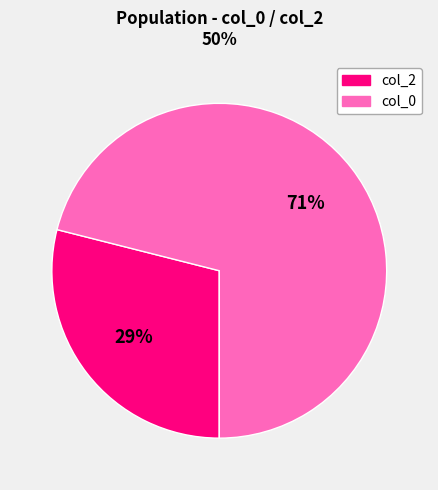

To the nearest percent, what is the average slice percentage?

50%